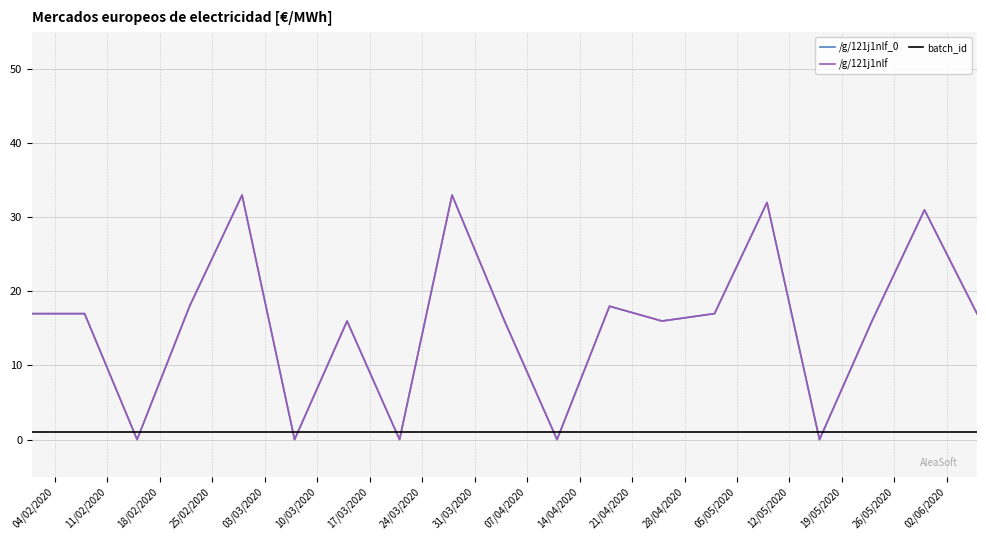

Is this an area chart (filled region under the line)?

No